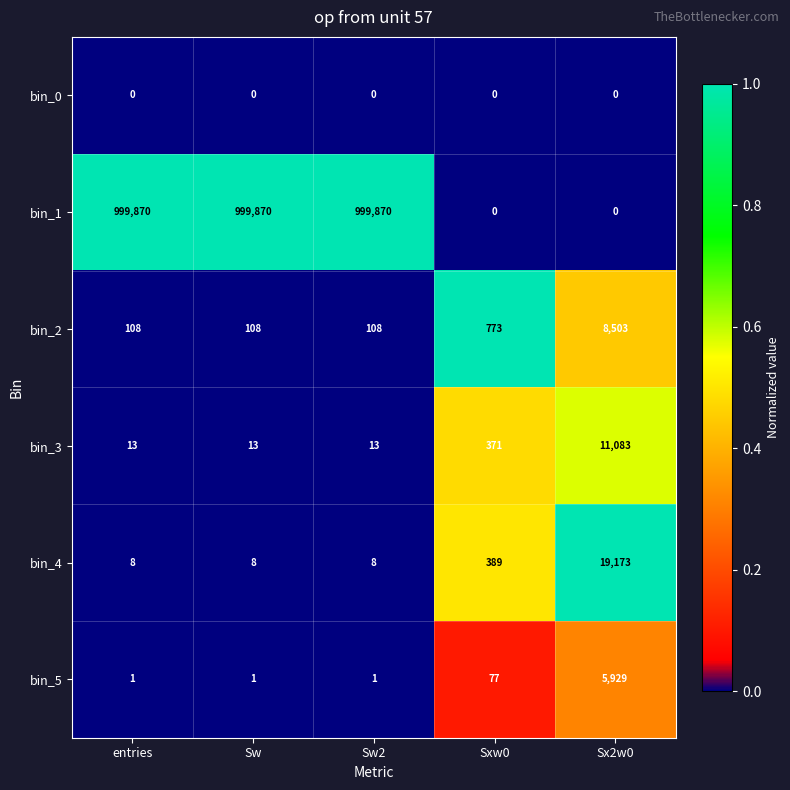

What is the difference between the bin_2 values at Sw2 and Sx2w0?

8395